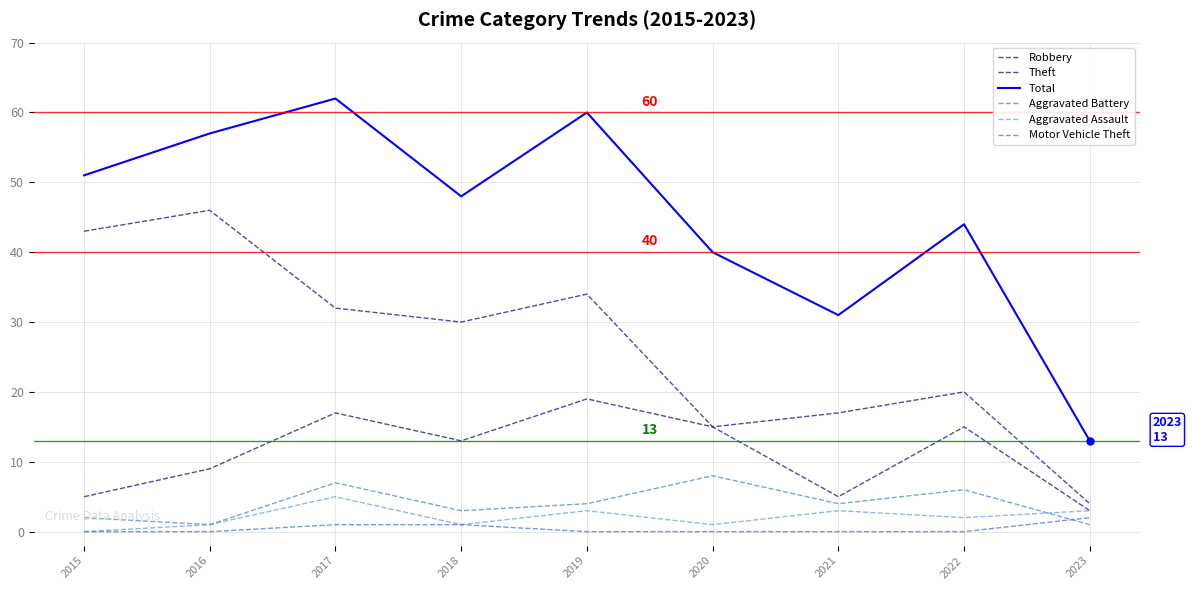

Is this an area chart (filled region under the line)?

No